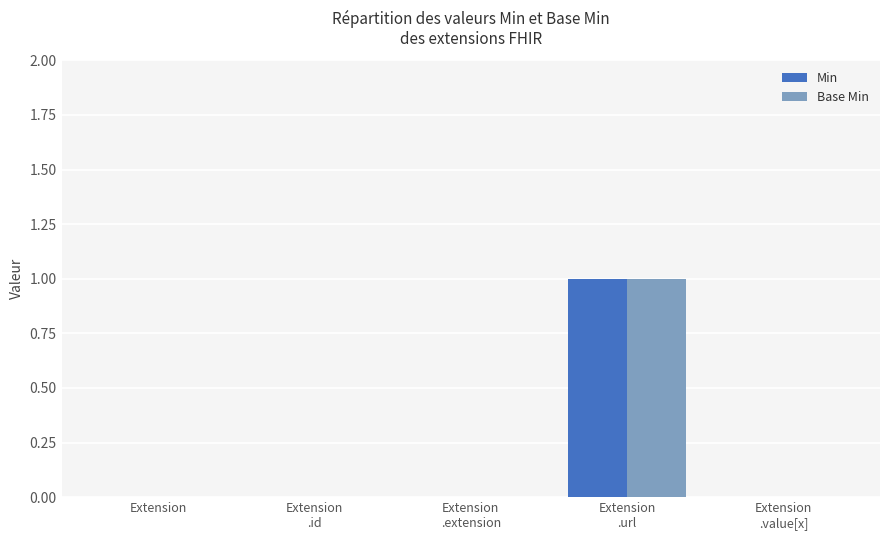

The value of Base Min at Extension is 0. True or false?

True